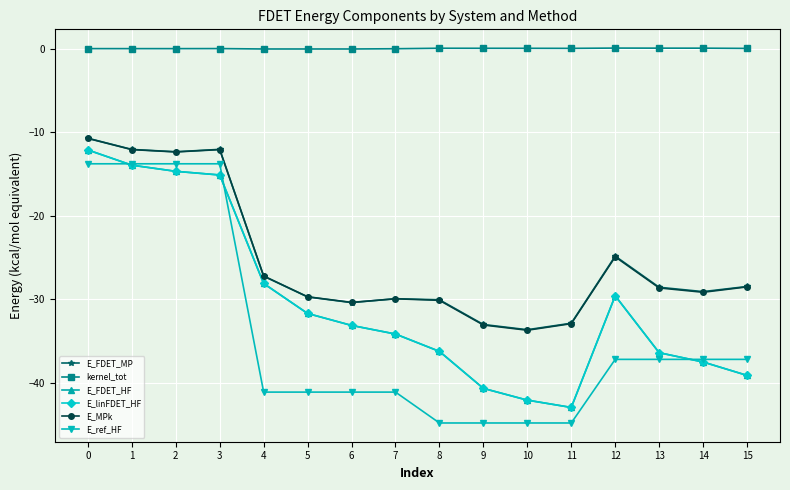

True or false: E_ref_HF and E_FDET_MP intersect in this chart.

False